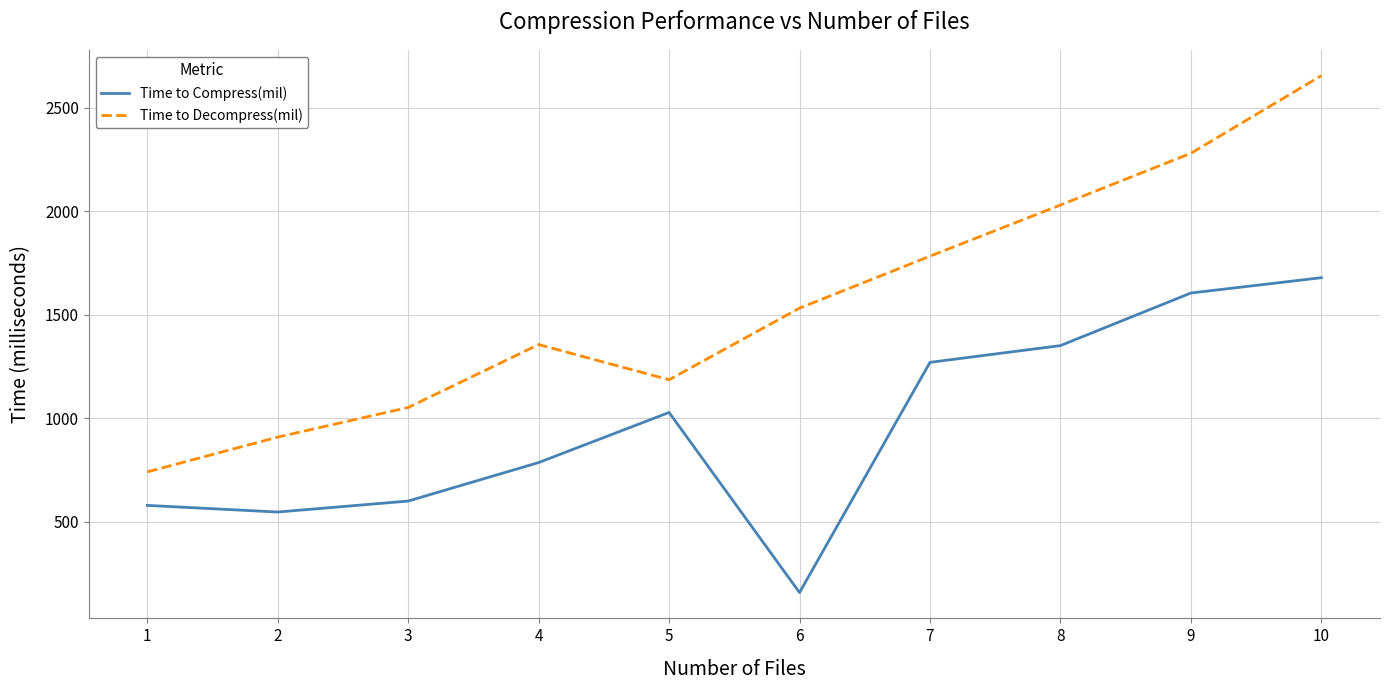

List the series in order of their peak value, lowest first.

Time to Compress(mil), Time to Decompress(mil)